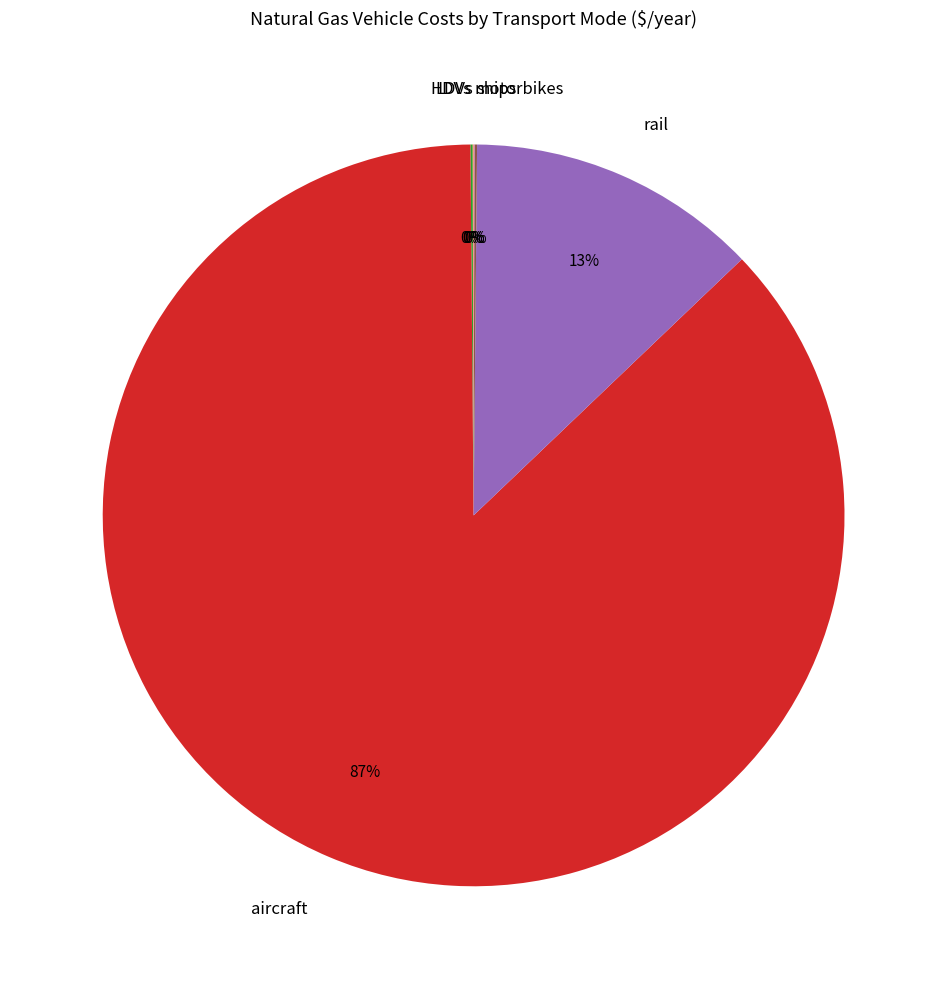

To the nearest percent, what is the difference between the largest and smallest slice percentages?

87%